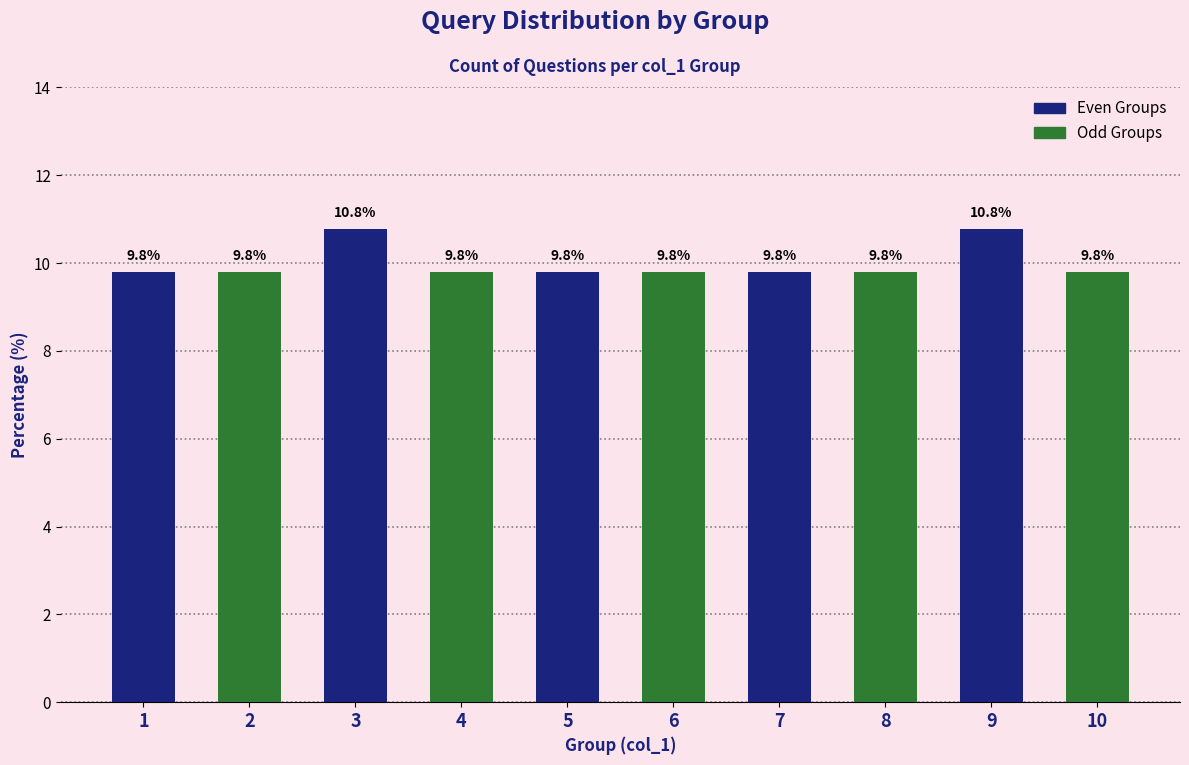

Read the value at 6.

9.8